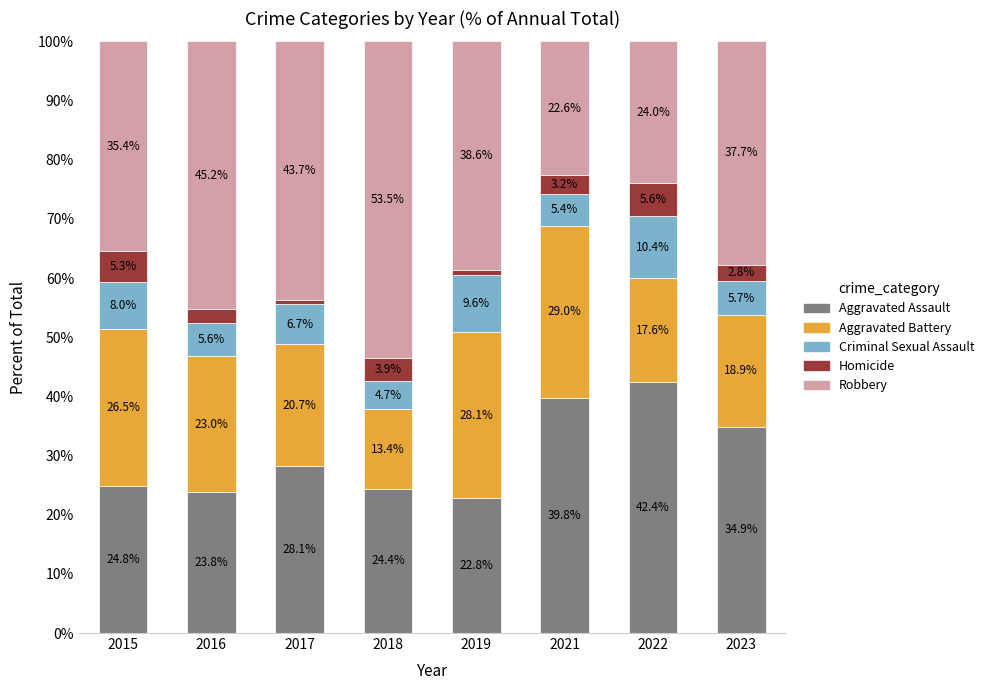

How many data points in Aggravated Assault are above 28?

4